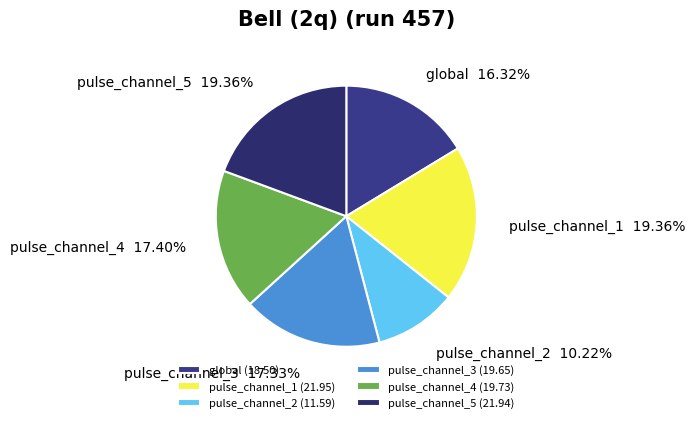

Which category has the smallest portion of the pie?

pulse_channel_2